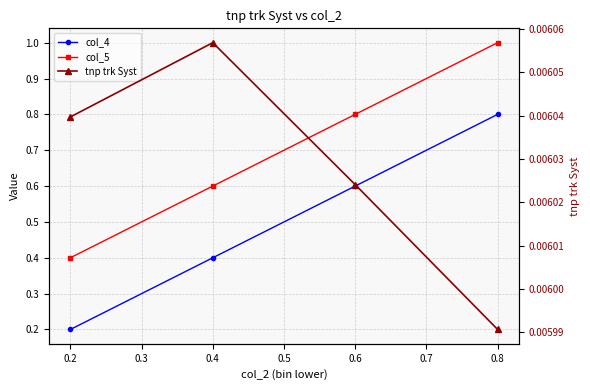

Rank the series at 0.2 from highest to lowest value.

col_5, col_4, tnp trk Syst